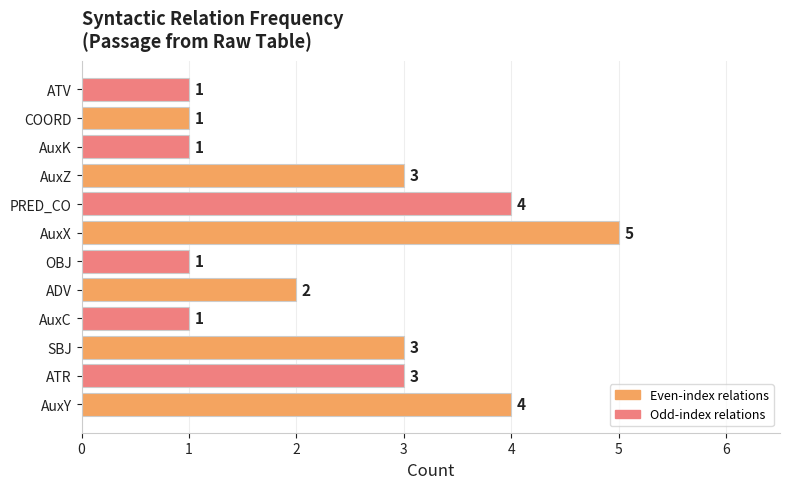

What is the difference between the second highest and minimum values?

3